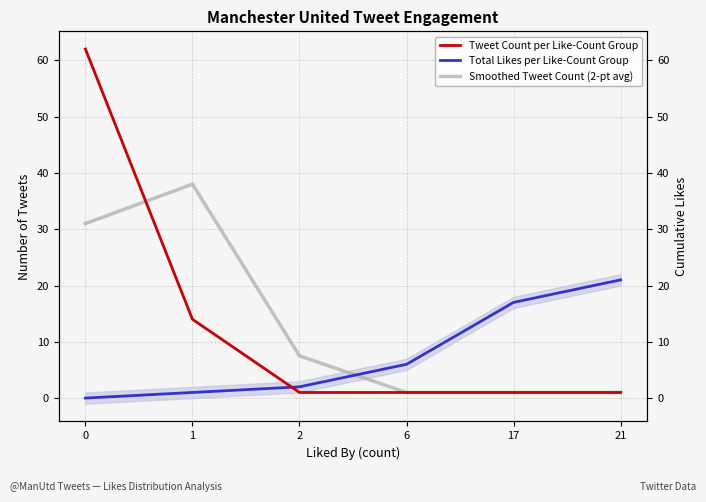

True or false: Smoothed Tweet Count (2-pt avg) has a value of 1.6 at 6.

False